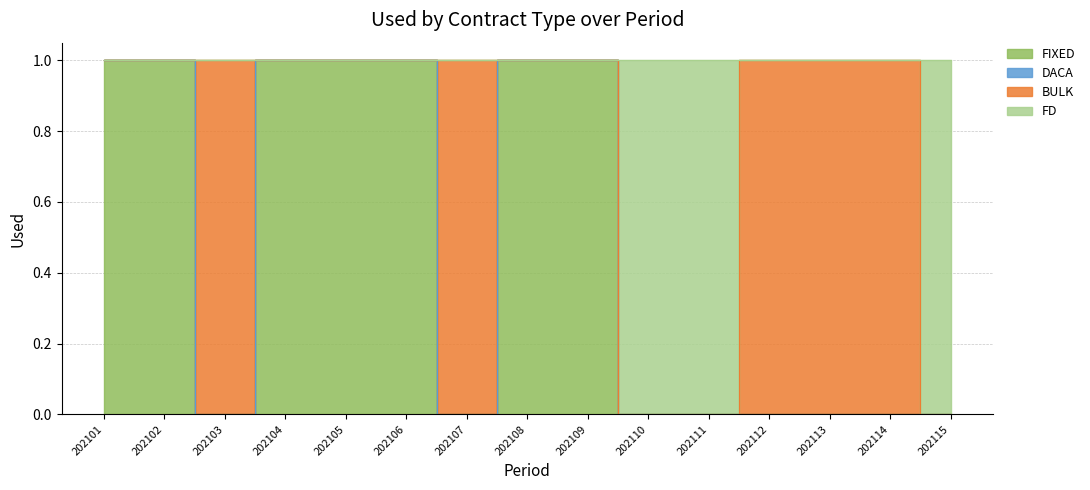

At which category does the chart reach its peak across all series?

202101